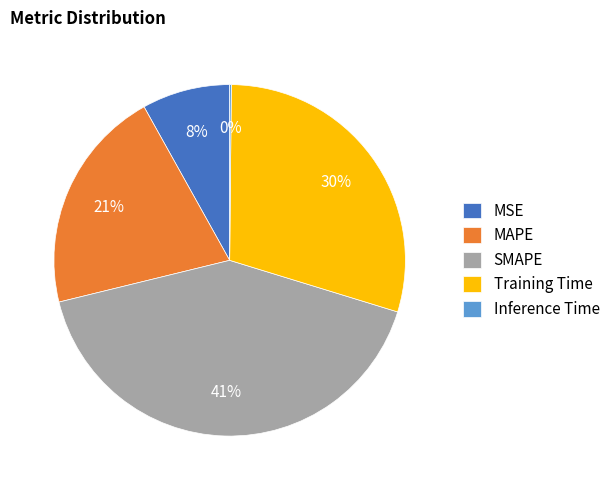

What is the largest slice in the pie chart?

SMAPE